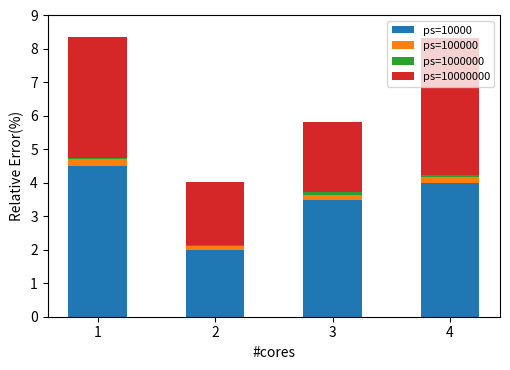

Are the bars horizontal?

No